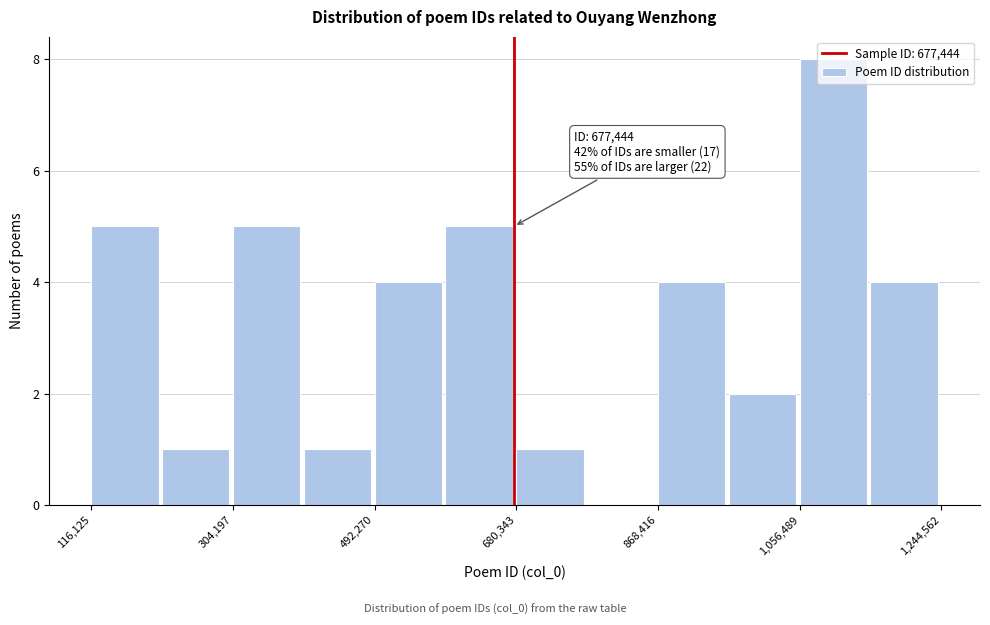

Over which range of the x-axis is the bar tallest?

1060000 to 1160000